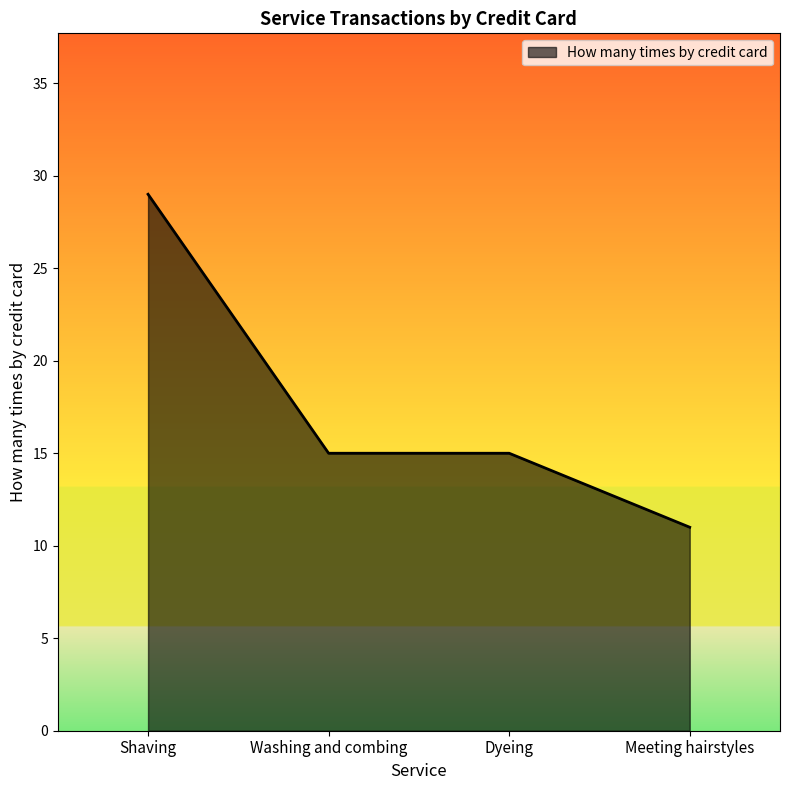

What position from the left is Washing and combing?

2